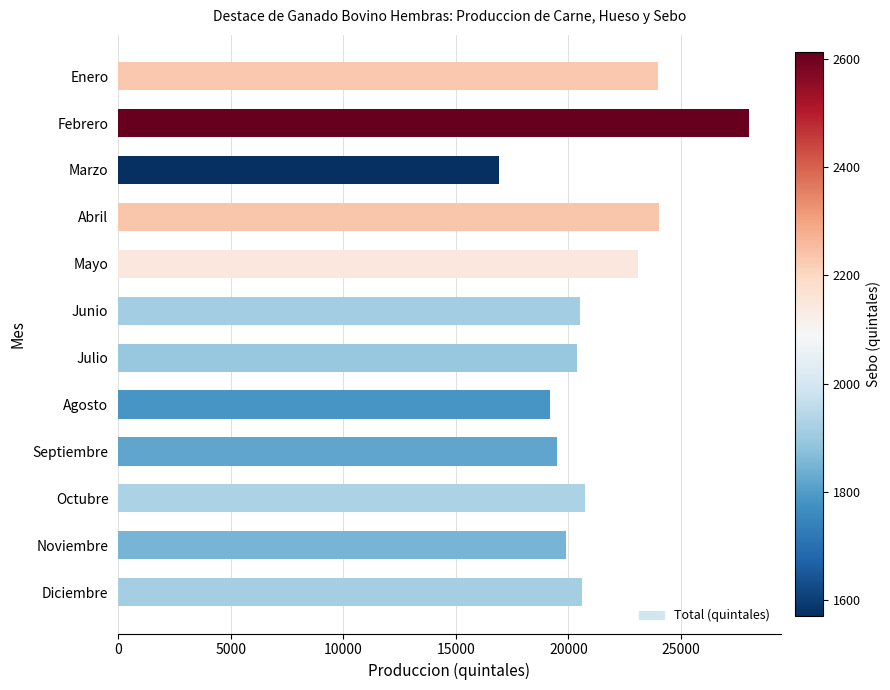

What is the sum of the values at Enero and Abril?

48038.8